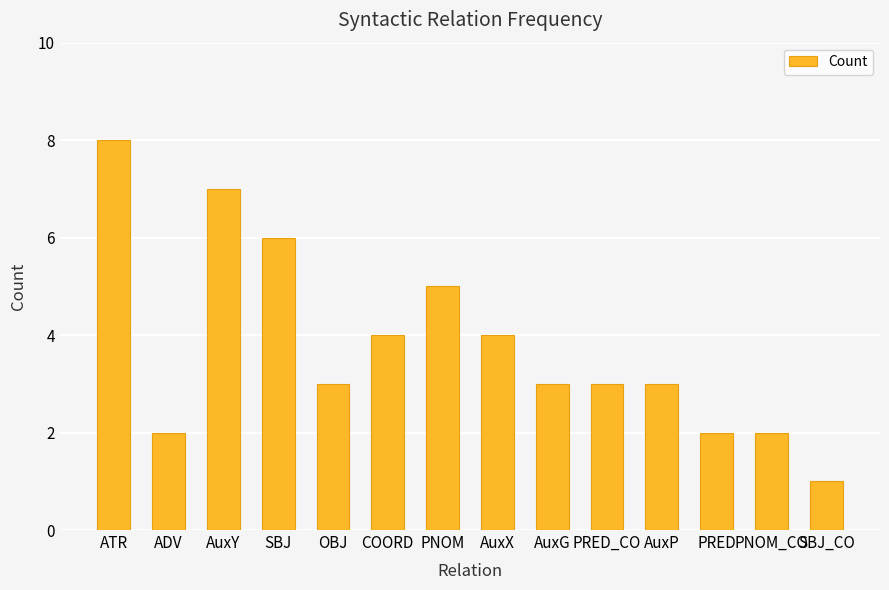

What is the change in value from ATR to SBJ_CO?

-7